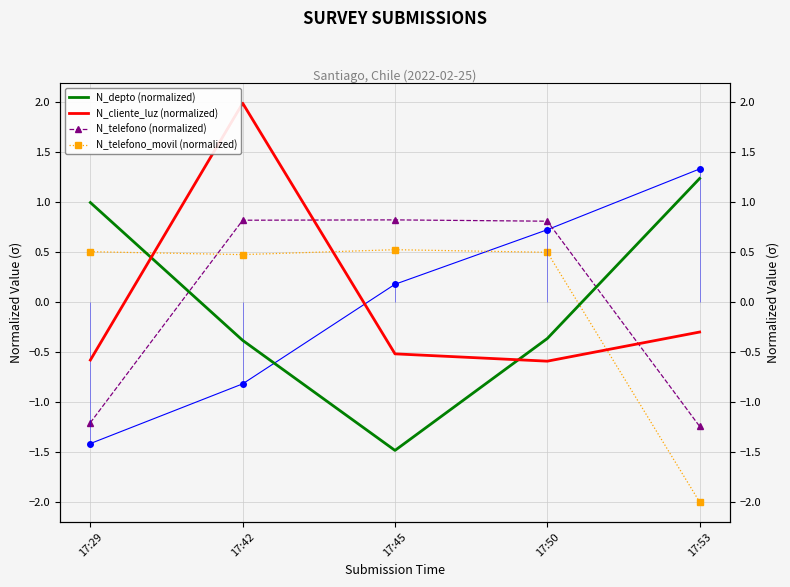

Count the number of data series in this chart.

4